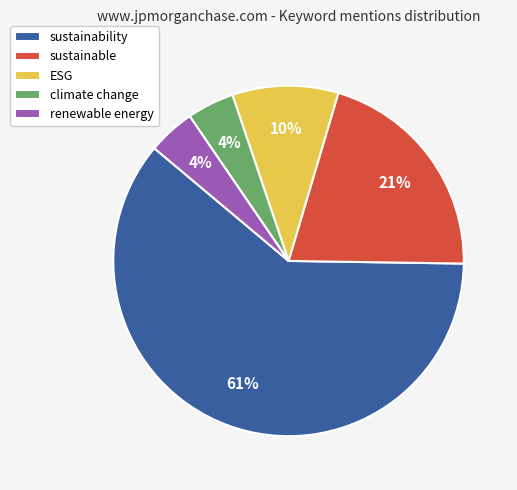

Approximately how many times larger is the value at renewable energy compared to sustainability?

0.1